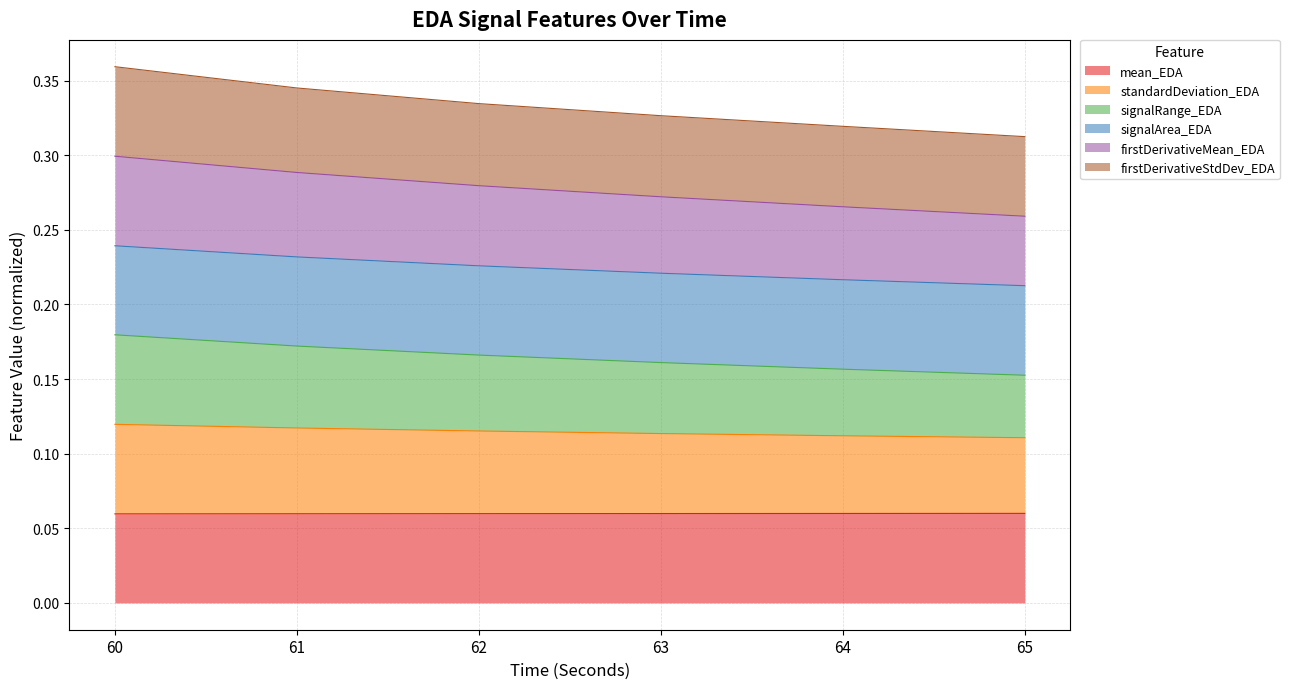

What are all the series names shown in the legend?

mean_EDA, standardDeviation_EDA, signalRange_EDA, signalArea_EDA, firstDerivativeMean_EDA, firstDerivativeStdDev_EDA